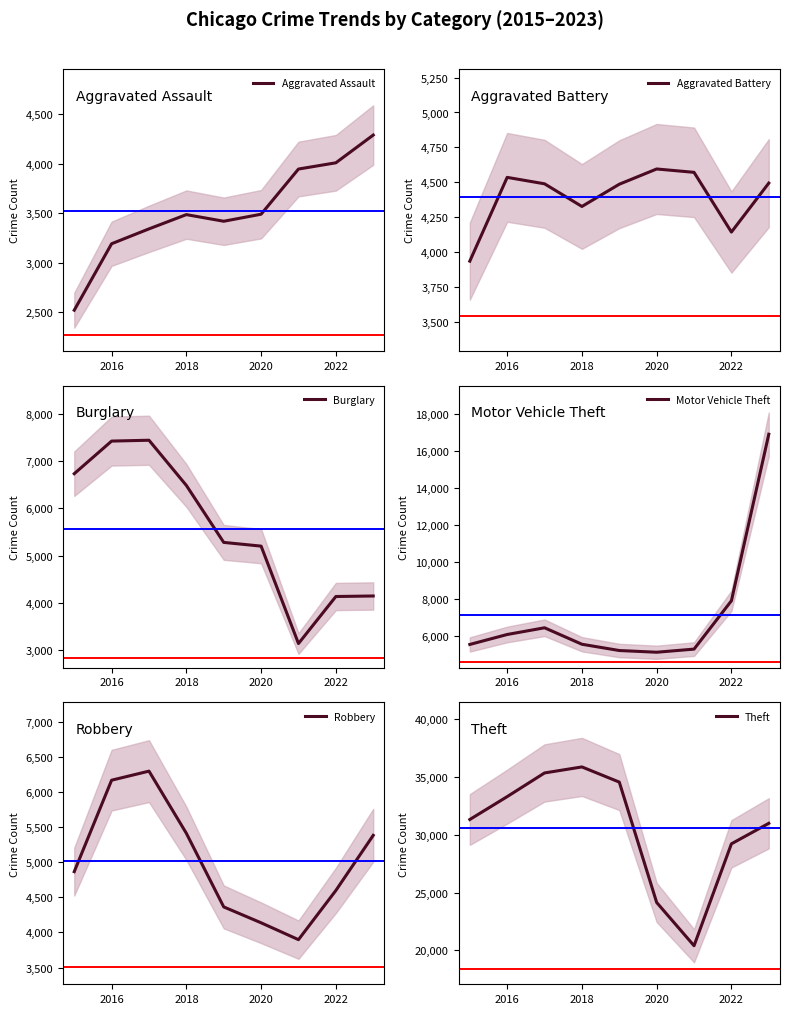

Is it true that Aggravated Assault equals 4009 at 2022?

True